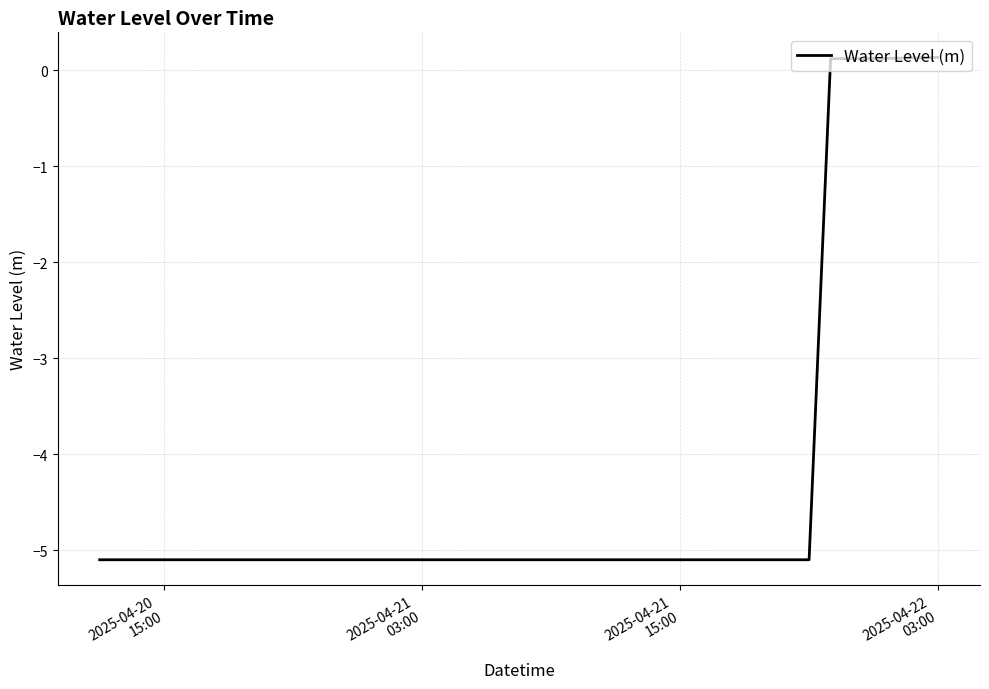

How many values are below zero?

34